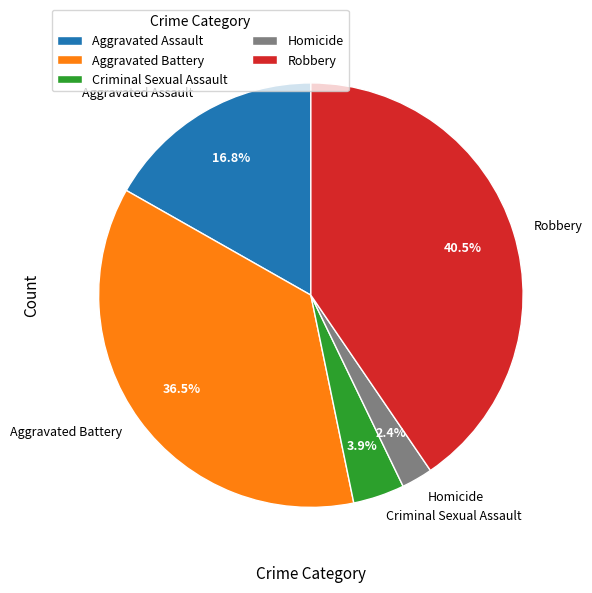

Between Homicide and Aggravated Battery, which is larger?

Aggravated Battery